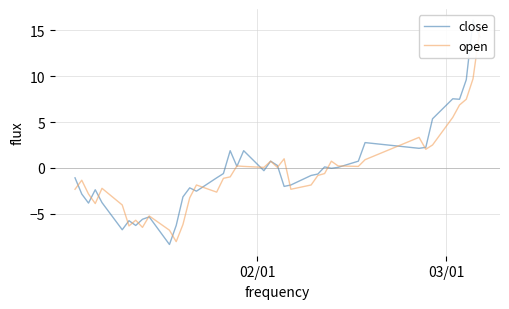

In close, how many points are lower than both neighbors (excluding endpoints)?

11